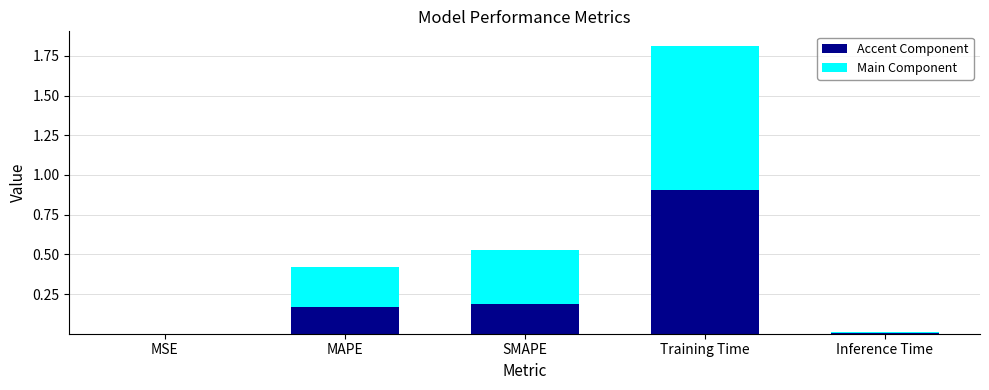

Are the bars grouped side by side (vs. stacked)?

No